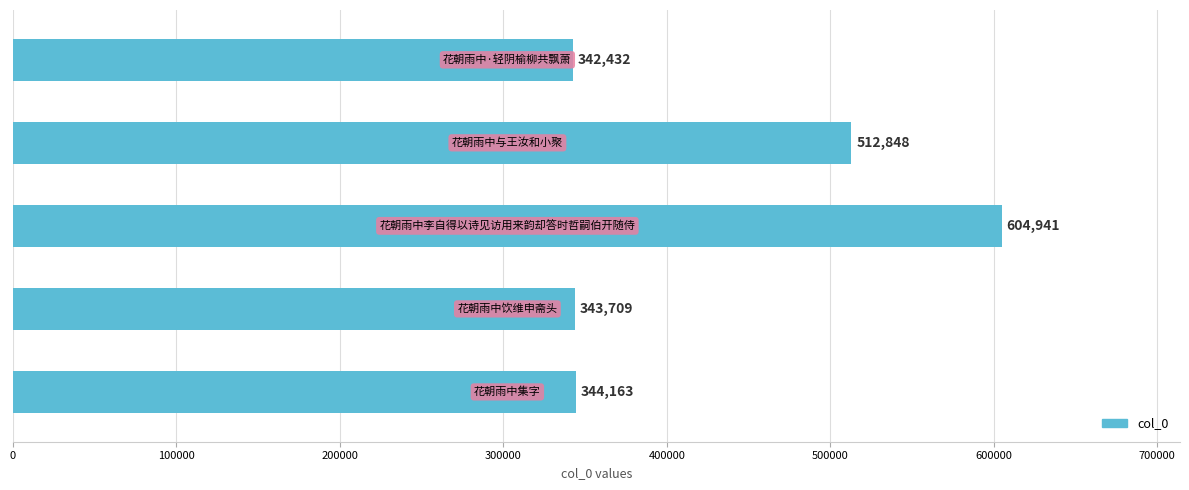

Count the number of categories in the chart.

5